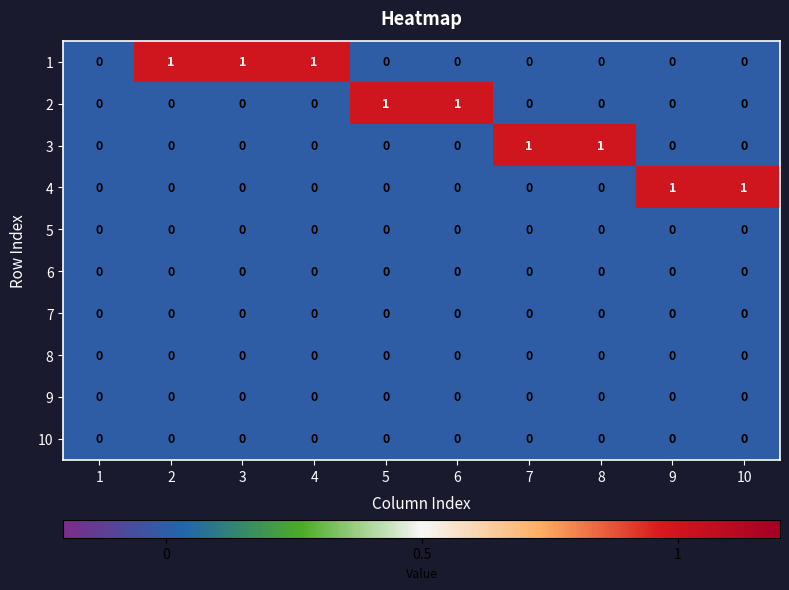

True or false: 9 has a value of 0 at 6.

True